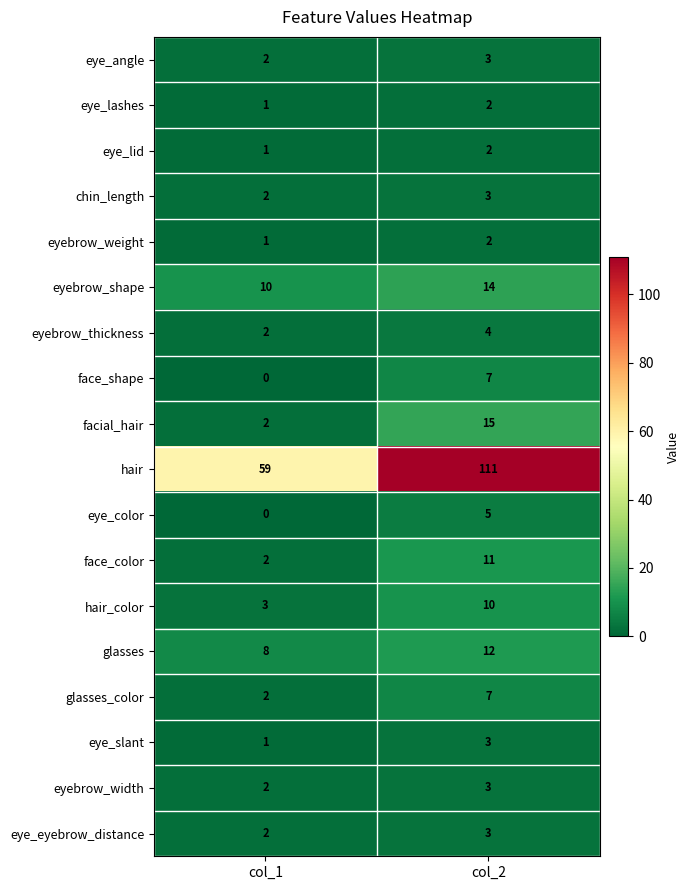

Which series changed the most between col_1 and col_2?

hair